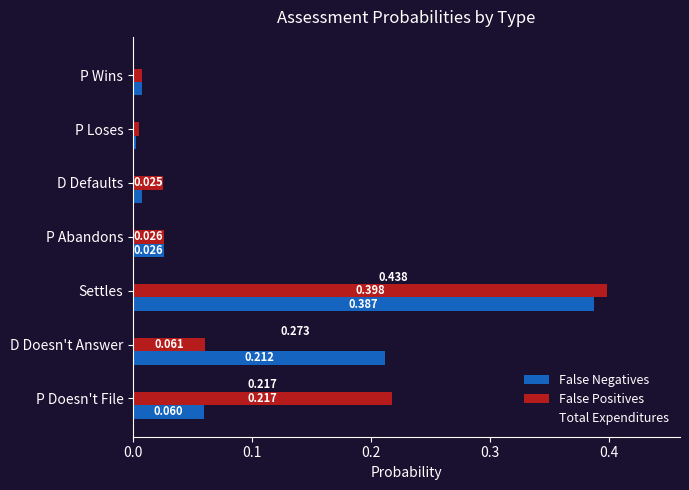

Which series has the largest range (max minus min)?

Total Expenditures